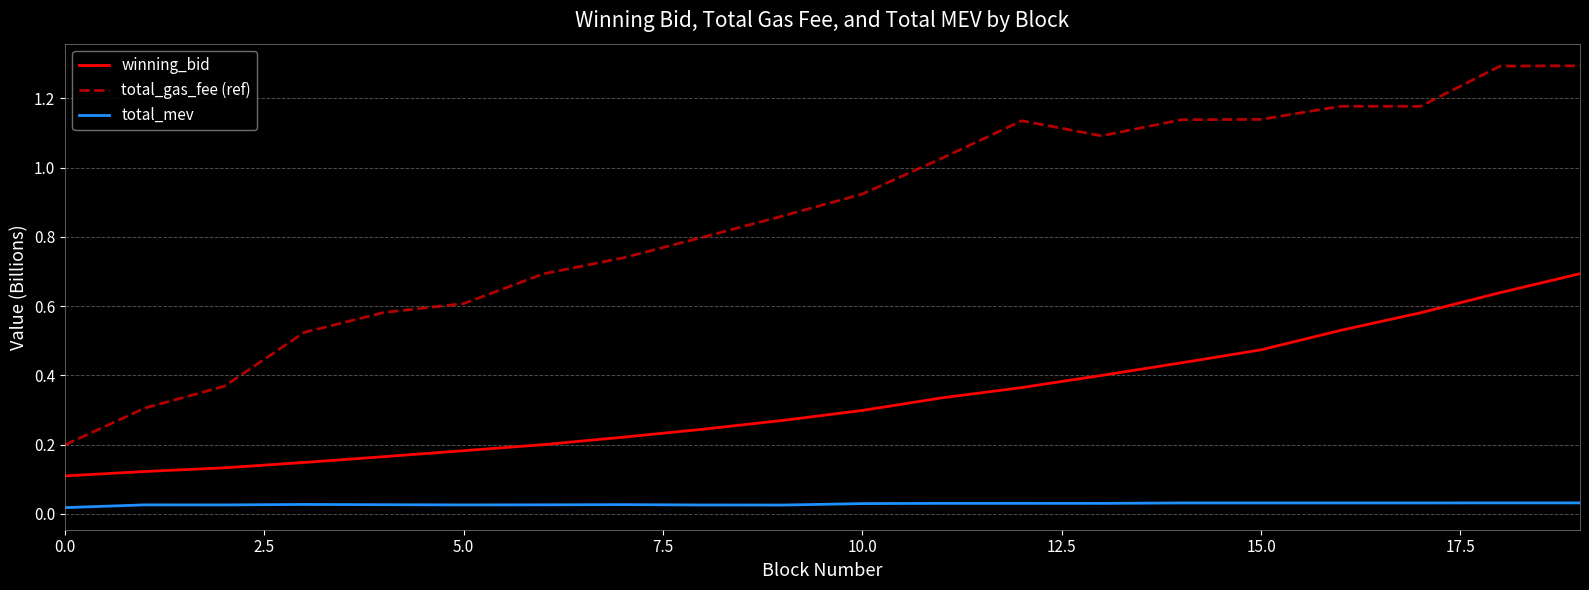

True or false: total_mev and winning_bid cross at least once.

False